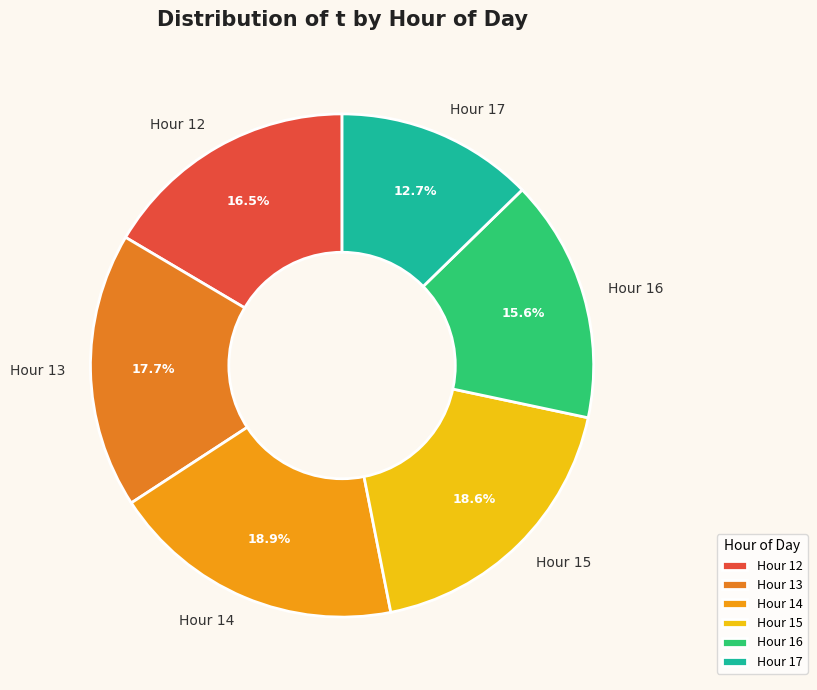

Between Hour 17 and Hour 15, which is larger?

Hour 15